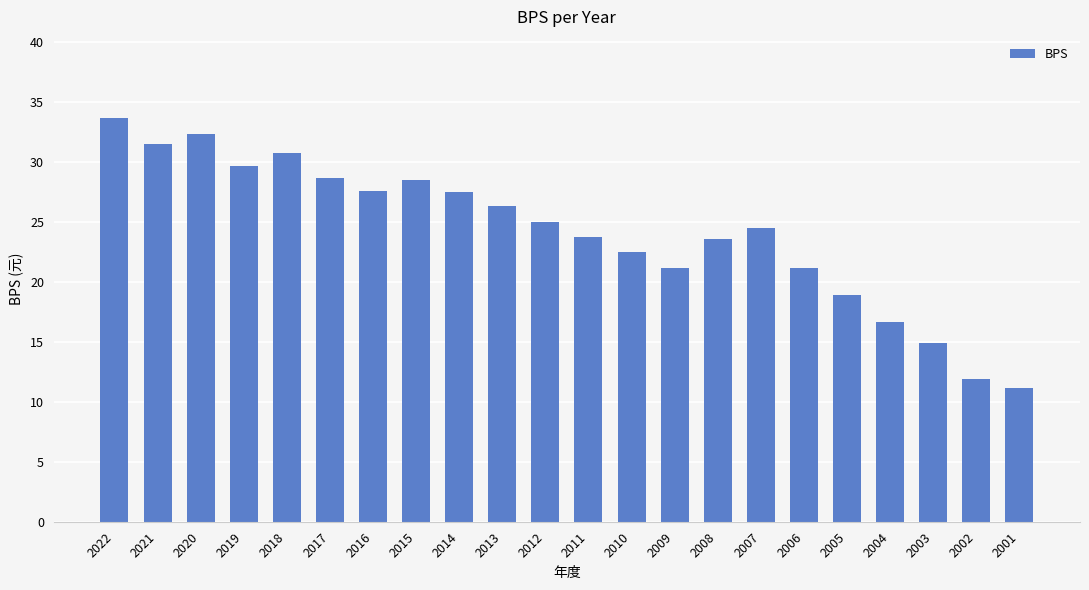

Count the number of data series in this chart.

1